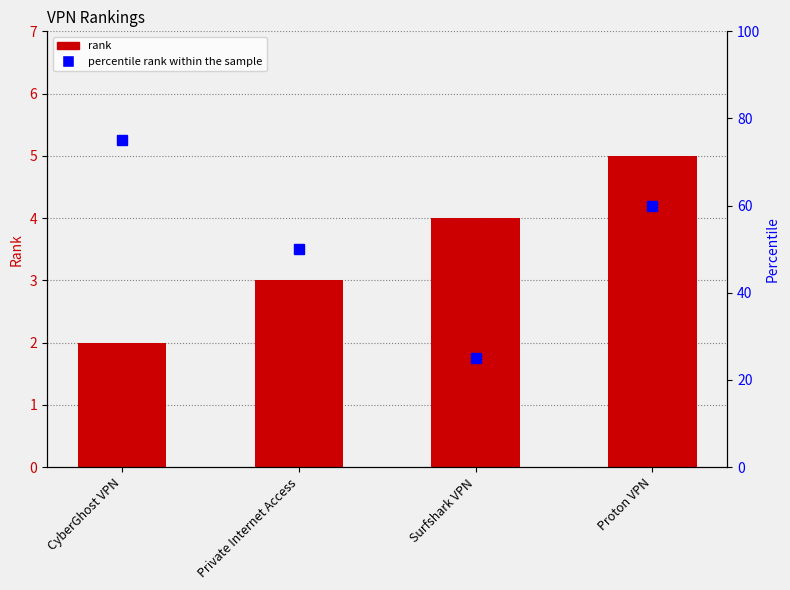

What is the sum of the rank values at CyberGhost VPN and Private Internet Access?

5